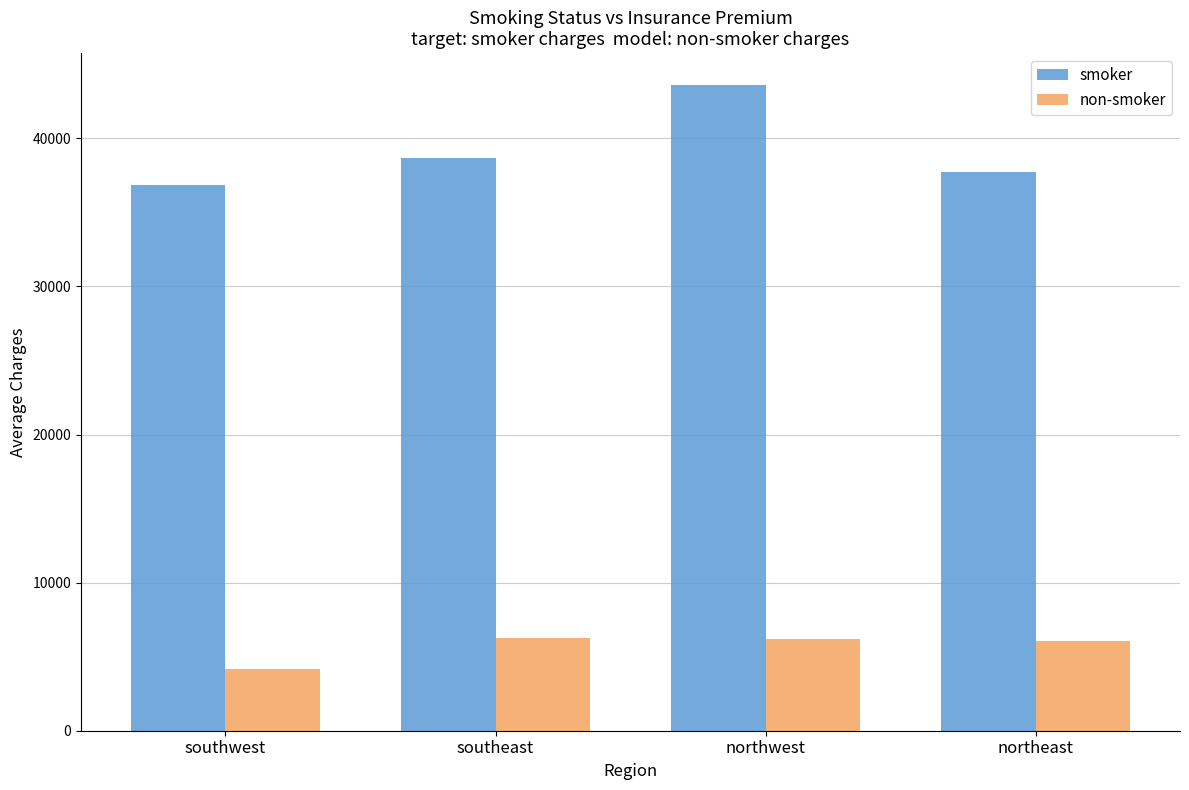

What are all the series names shown in the legend?

smoker, non-smoker